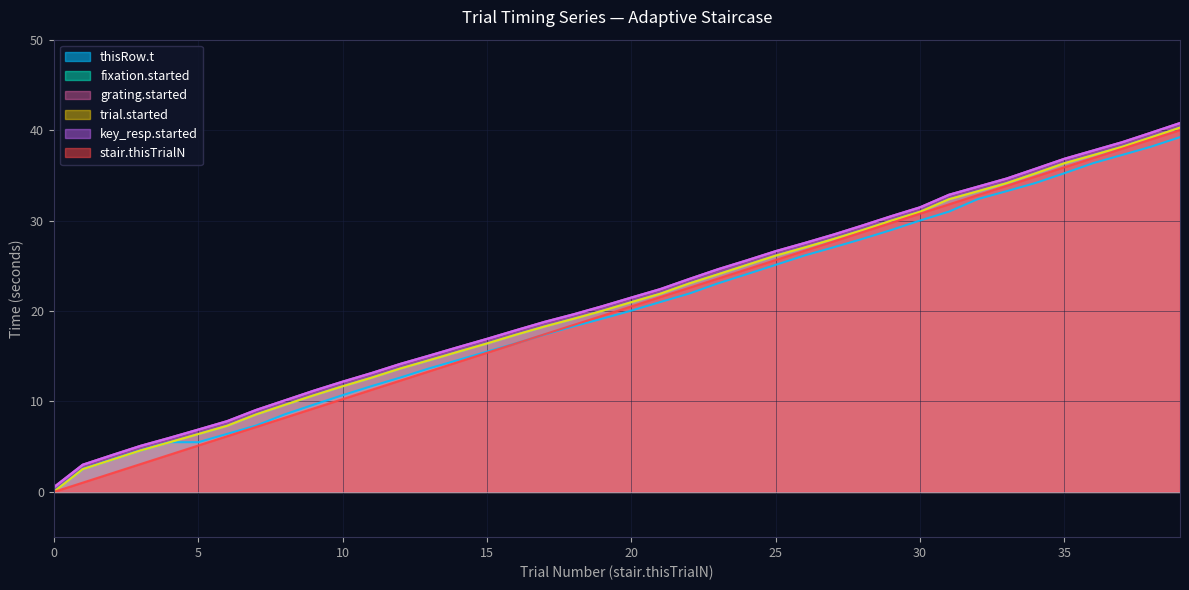

Which series has the widest spread of values?

fixation.started